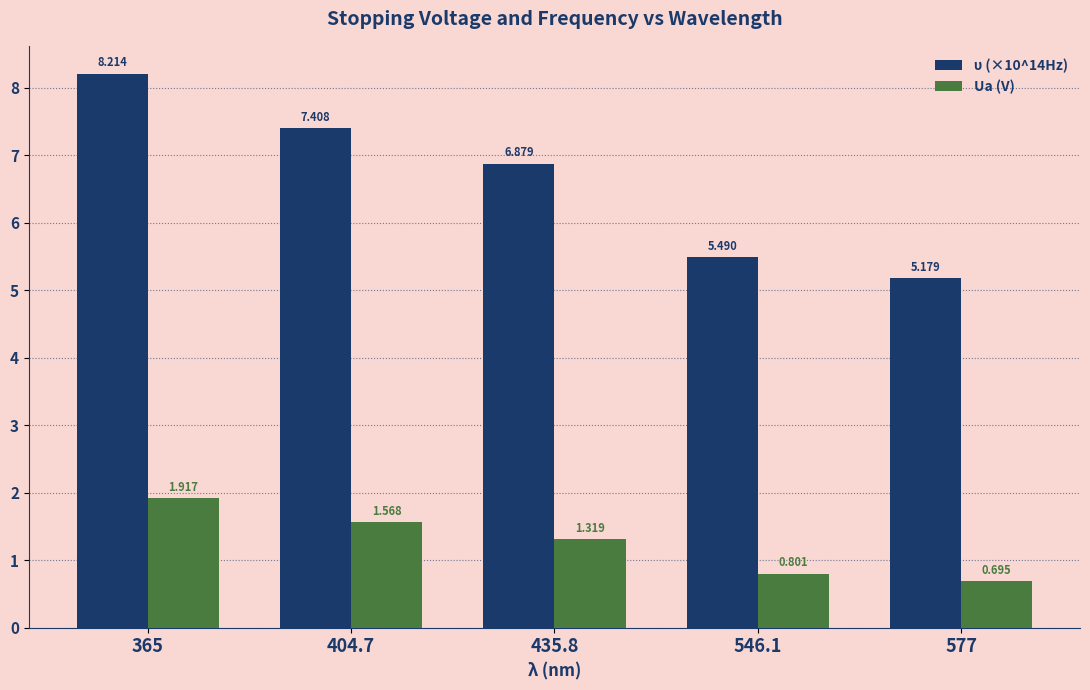

At which category is the sum across all series the highest?

365